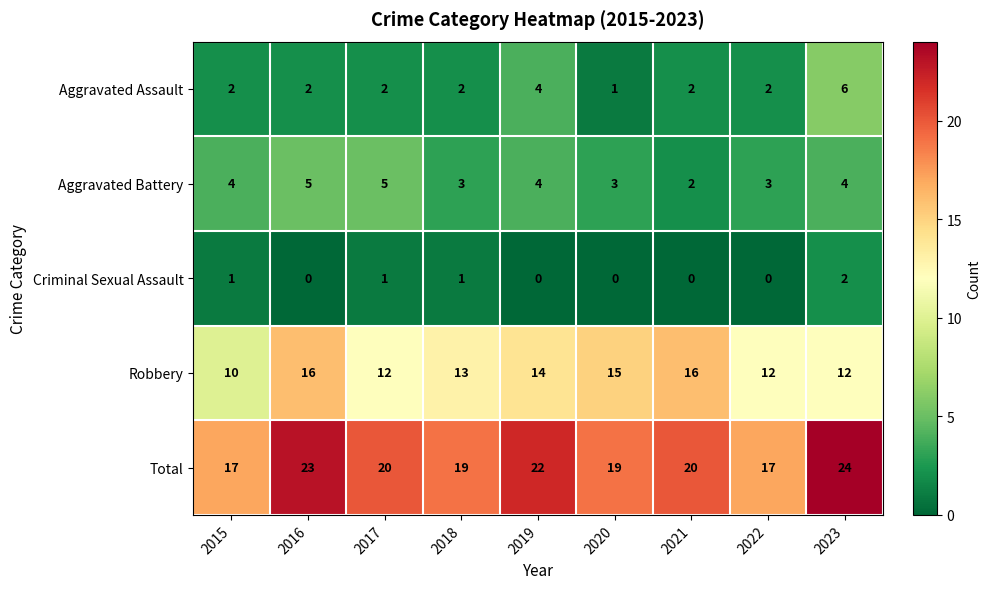

What is the difference between the Robbery values at 2015 and 2020?

5